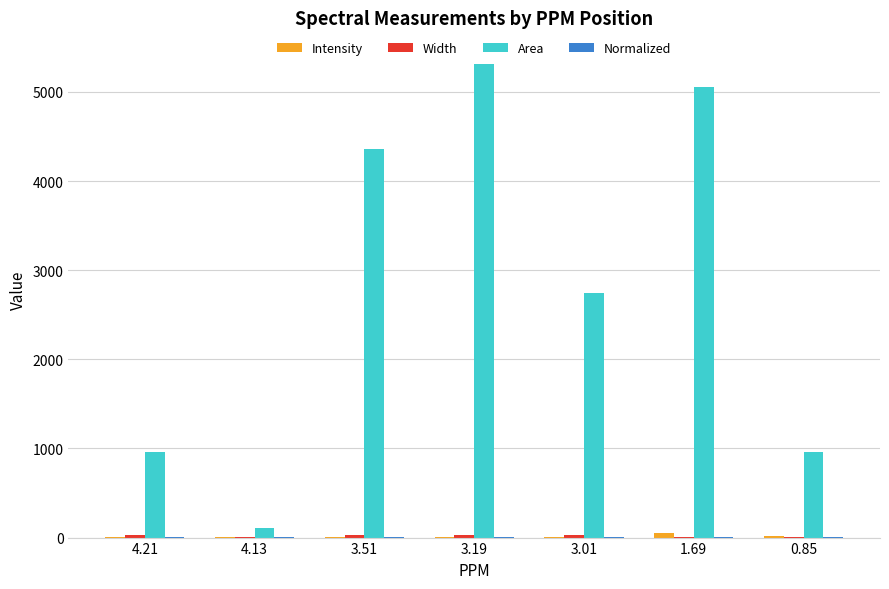

Which series has the largest total across all categories?

Area